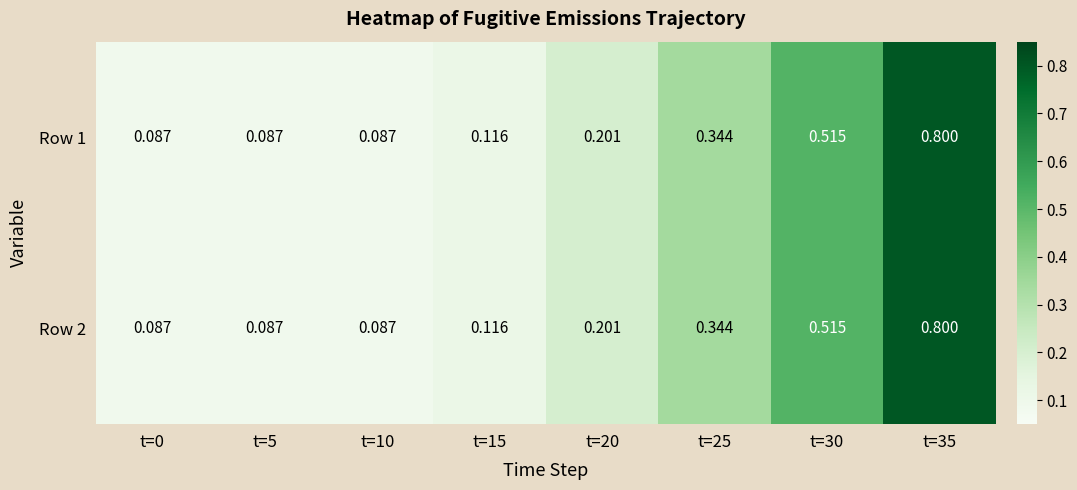

Is the value of Row 2 at t=35 greater than the value of Row 1 at t=15?

Yes